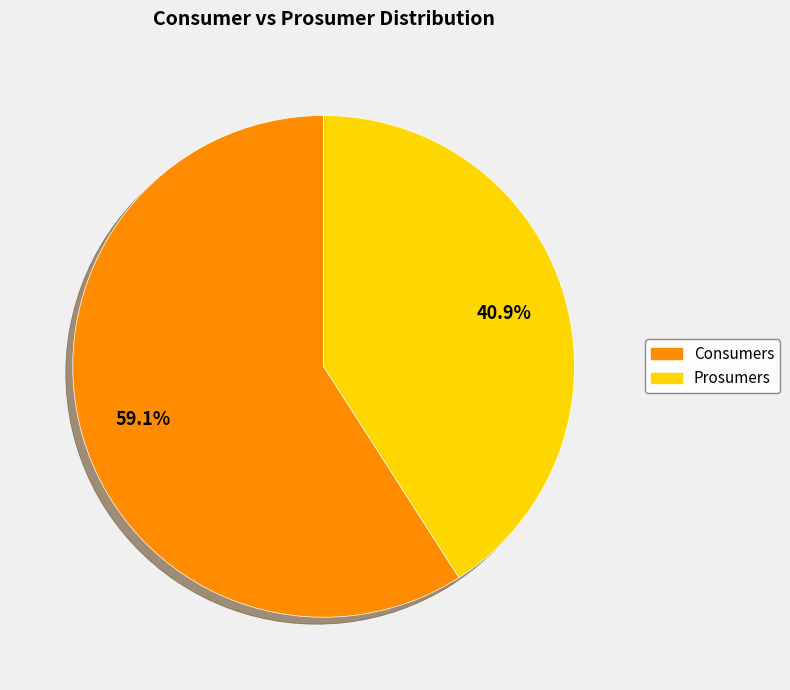

To the nearest percent, what is the average slice percentage?

50%